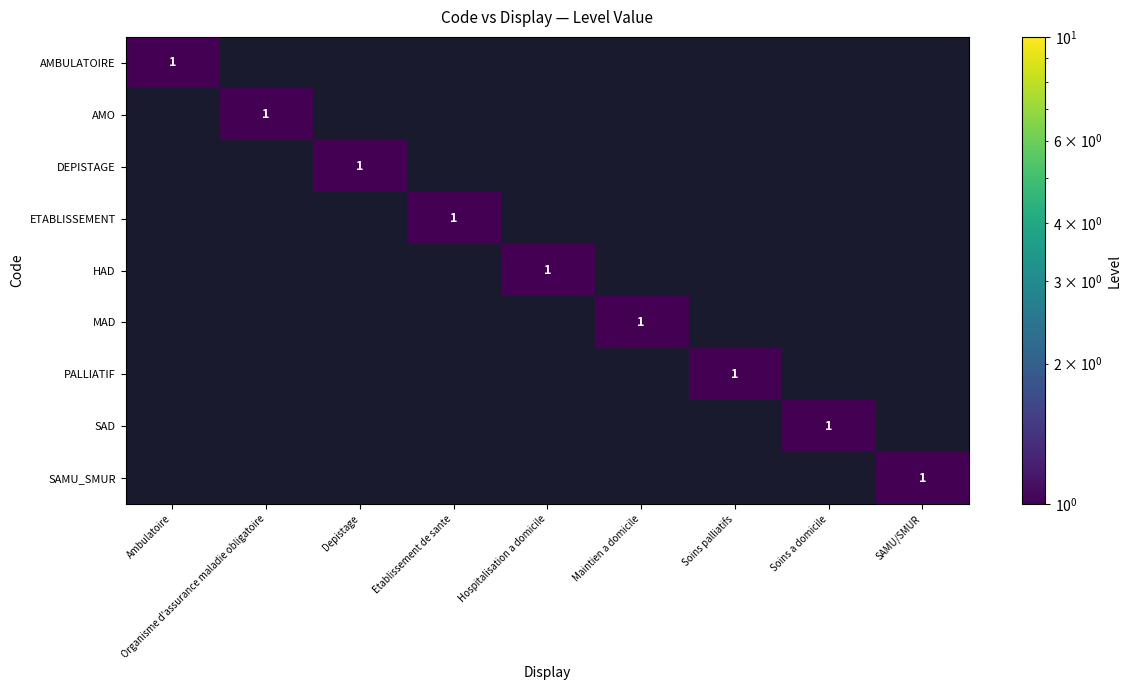

The value of AMBULATOIRE at Ambulatoire is 1. True or false?

True